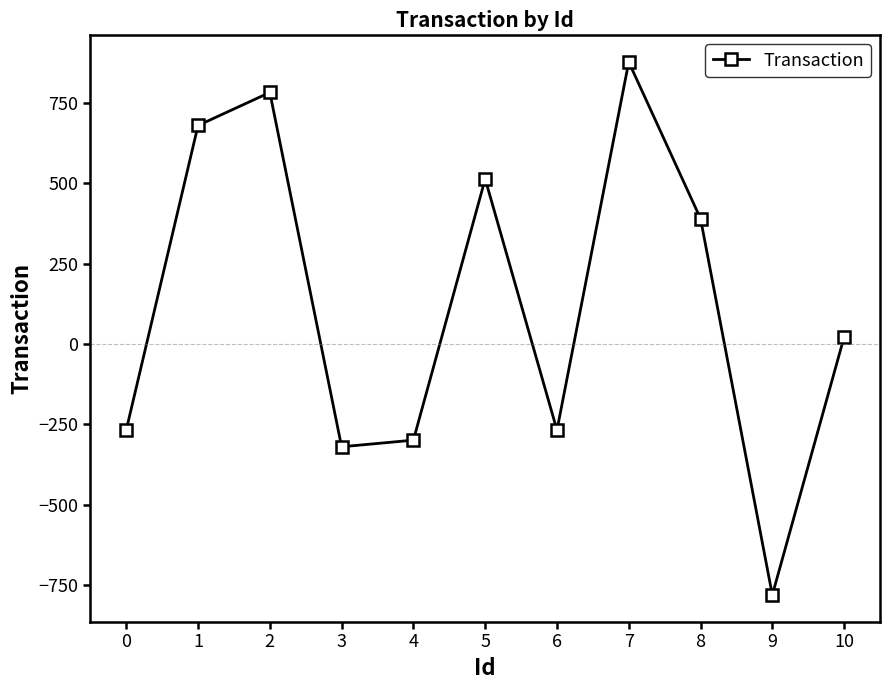

What is the maximum value shown in the chart?

878.0